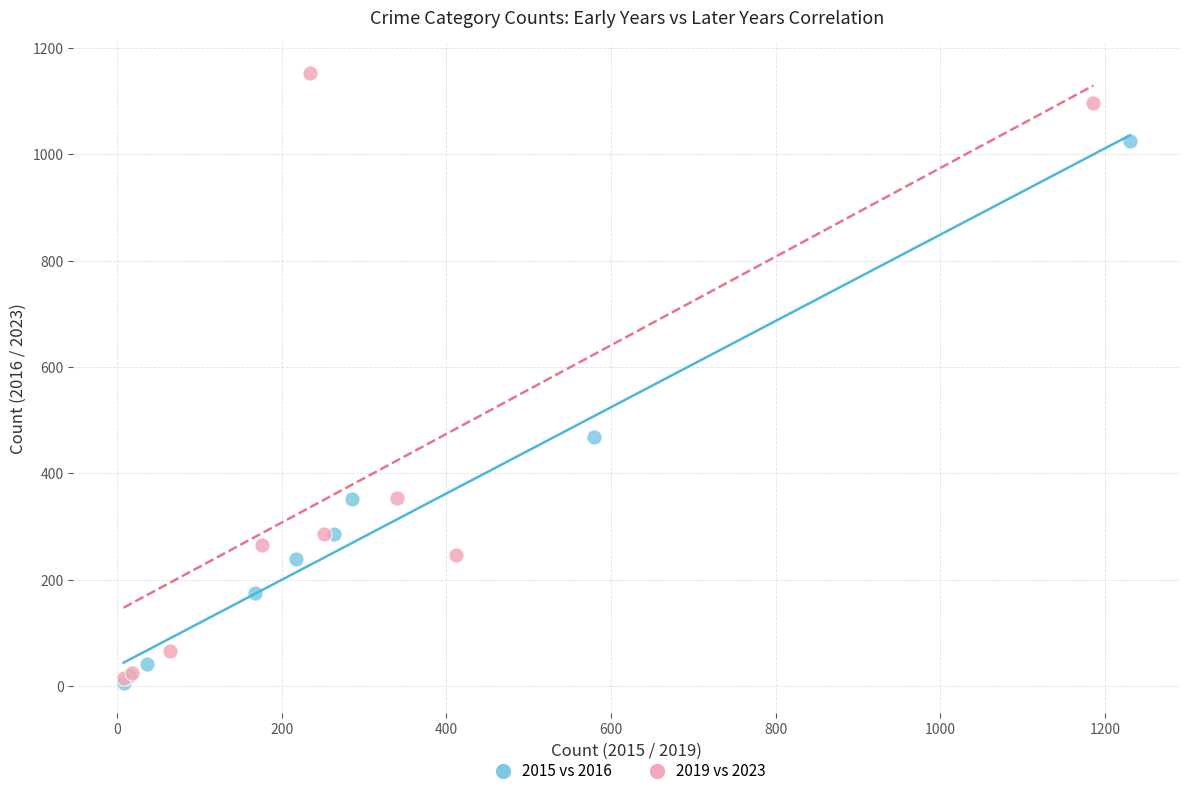

Which series has the largest Y range (max minus min)?

2019 vs 2023